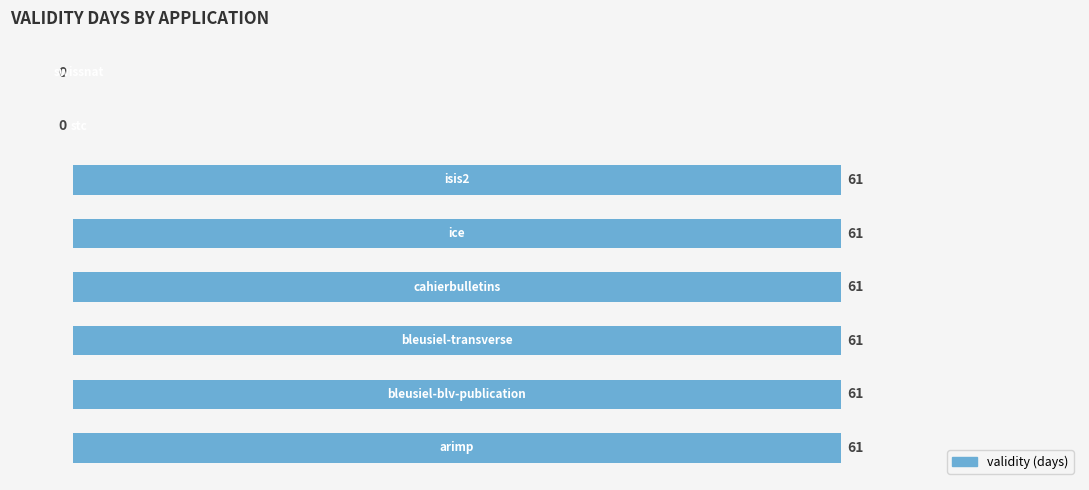

What is the greatest value displayed?

61